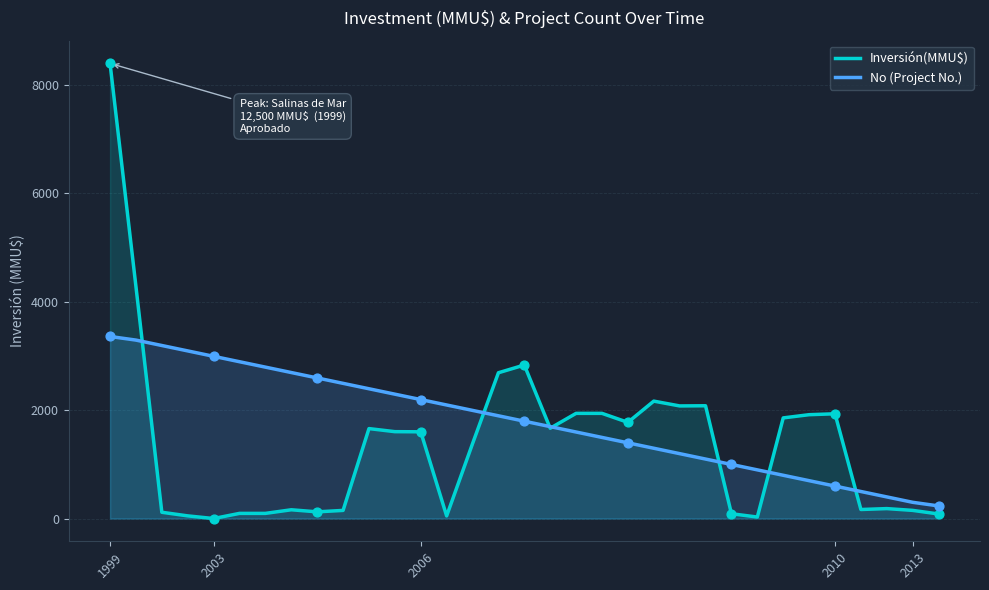

What are all the series names shown in the legend?

Inversión(MMU$), No (Project No.)